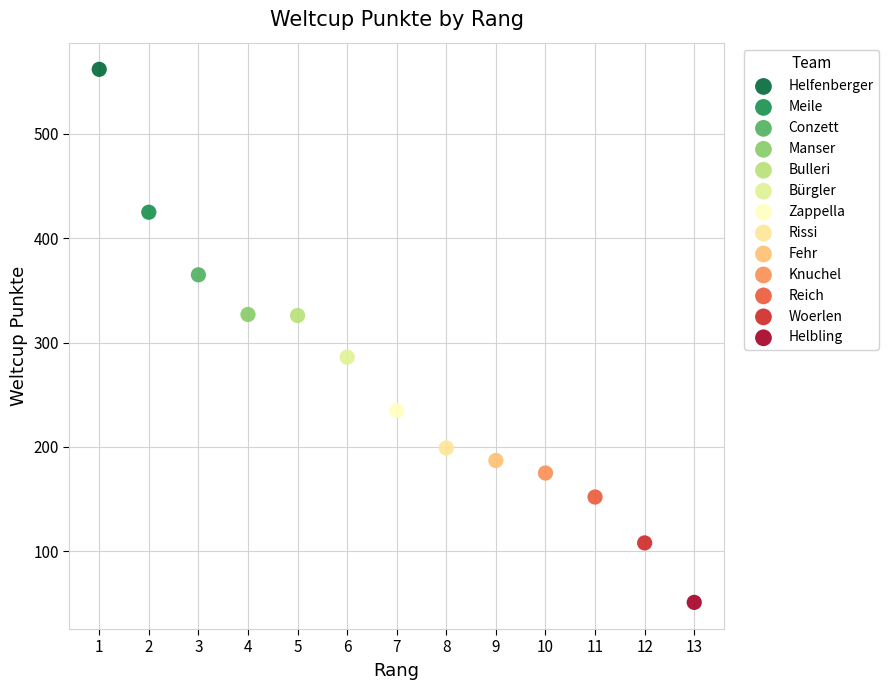

What are all the series names shown in the legend?

Helfenberger, Meile, Conzett, Manser, Bulleri, Bürgler, Zappella, Rissi, Fehr, Knuchel, Reich, Woerlen, Helbling